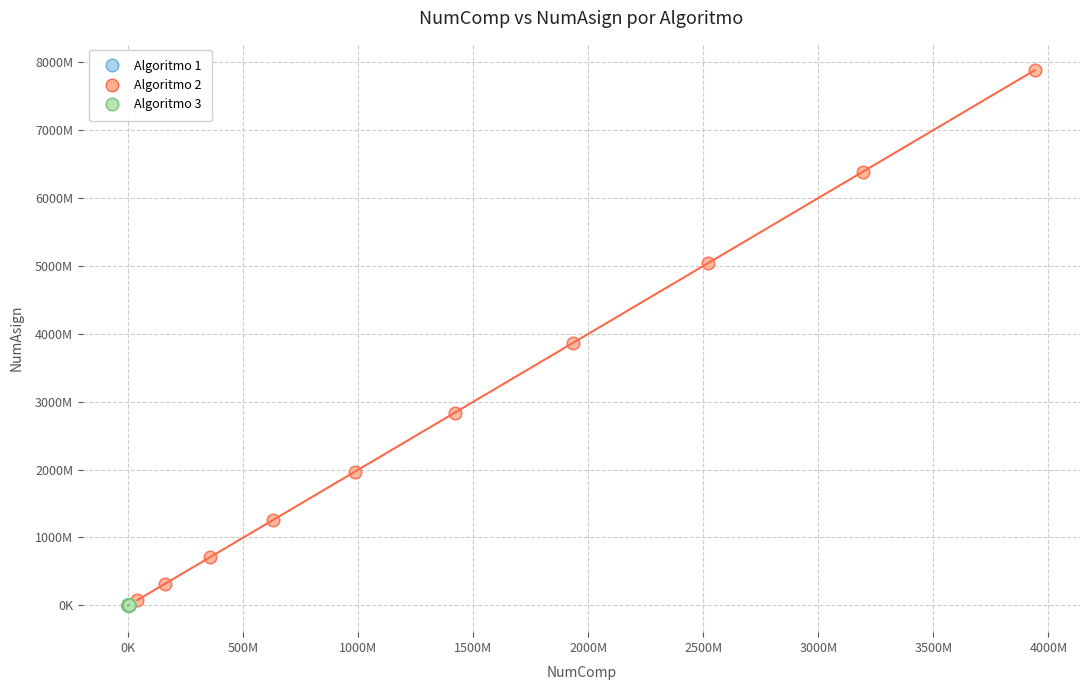

Which series has the largest Y range (max minus min)?

Algoritmo 2